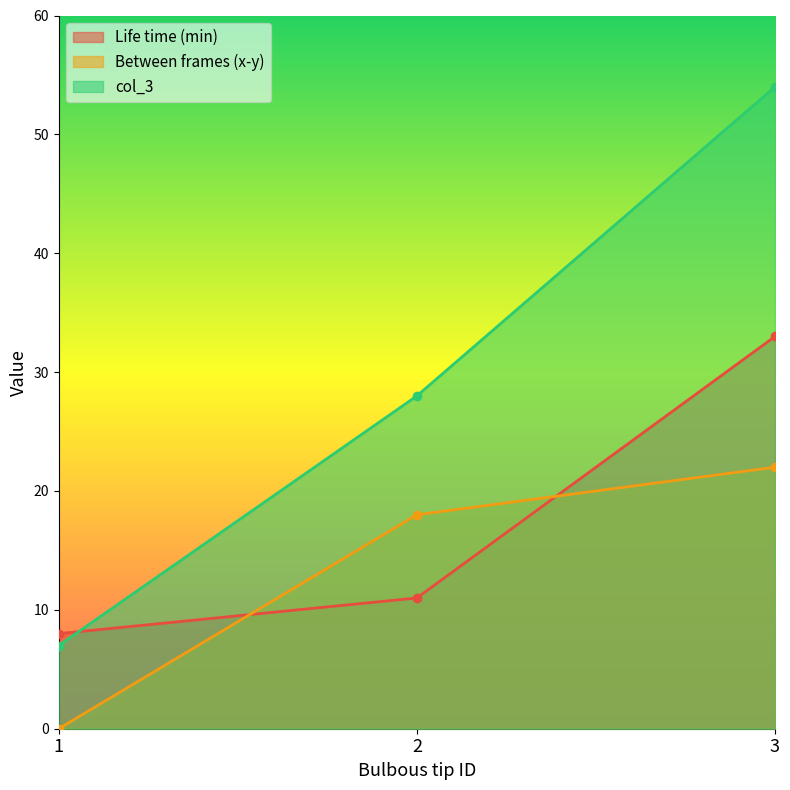

Rank the series at 3 from highest to lowest value.

col_3, Life time (min), Between frames (x-y)